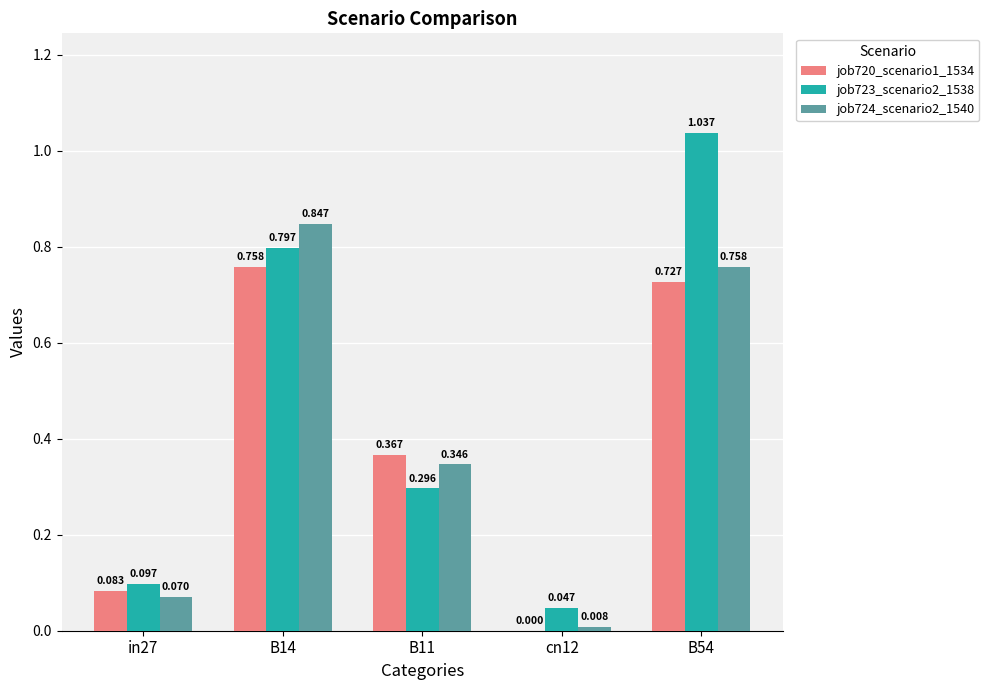

Is the value of job723_scenario2_1538 at B54 greater than the value of job724_scenario2_1540 at B11?

Yes